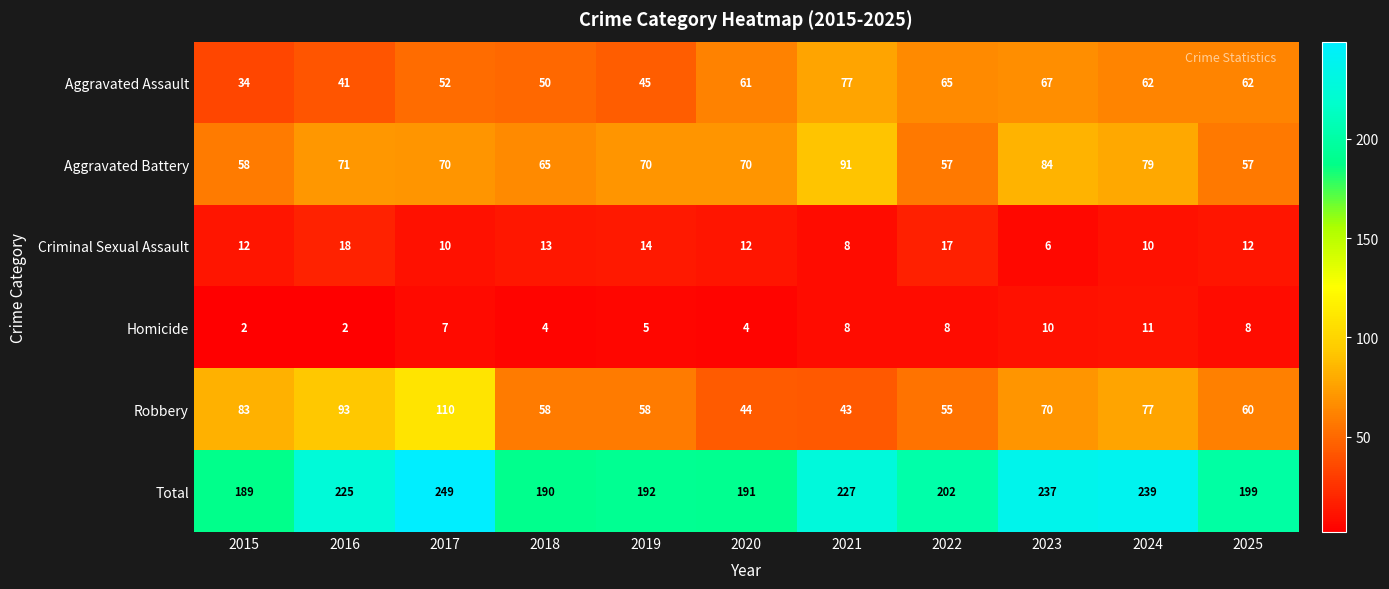

What is the maximum value for Criminal Sexual Assault?

18